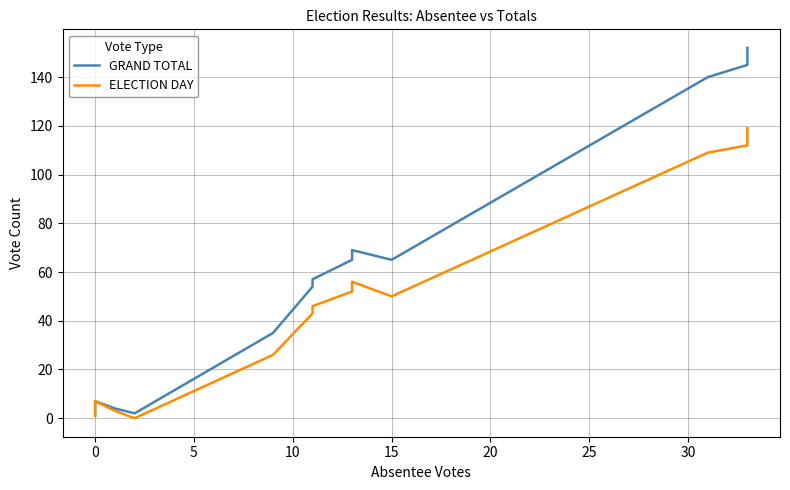

True or false: GRAND TOTAL has more than 1 interior local peaks.

True